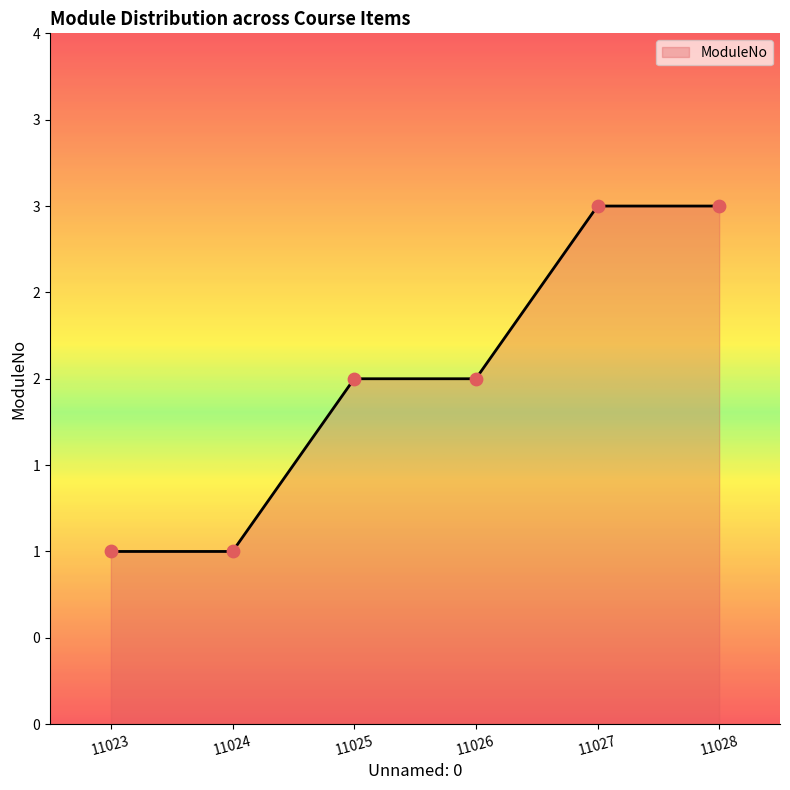

What is the change in value from 11023 to 11026?

+1